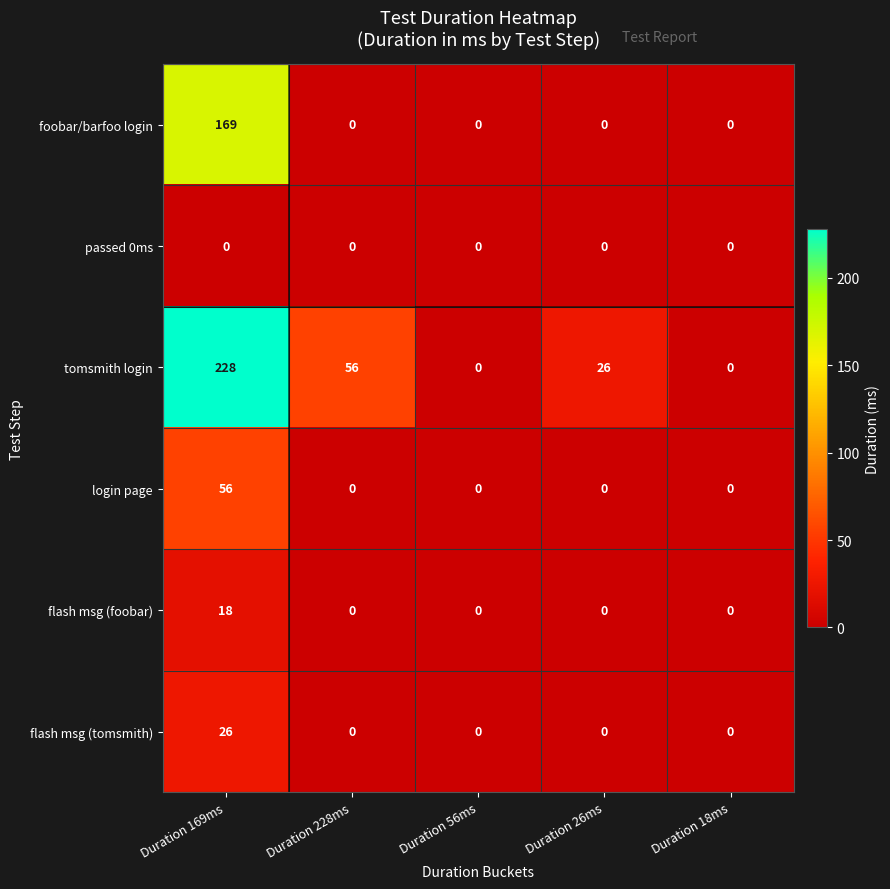

At how many categories does at least one series exceed 177?

1